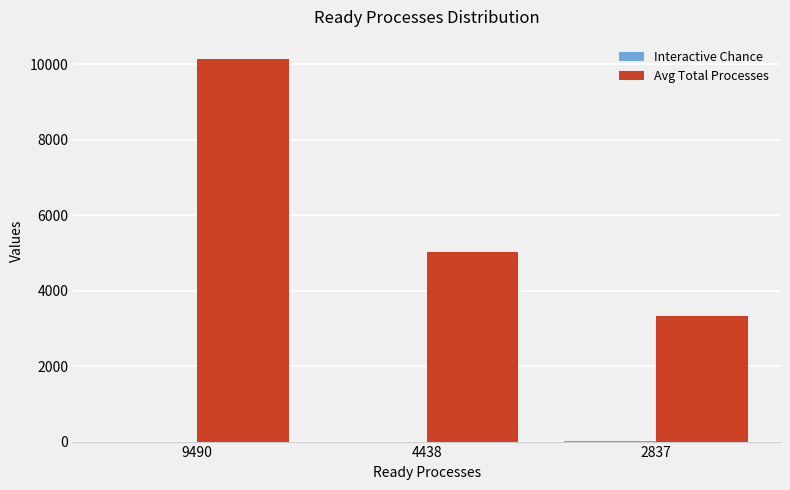

What is the maximum value for Avg Total Processes?

10142